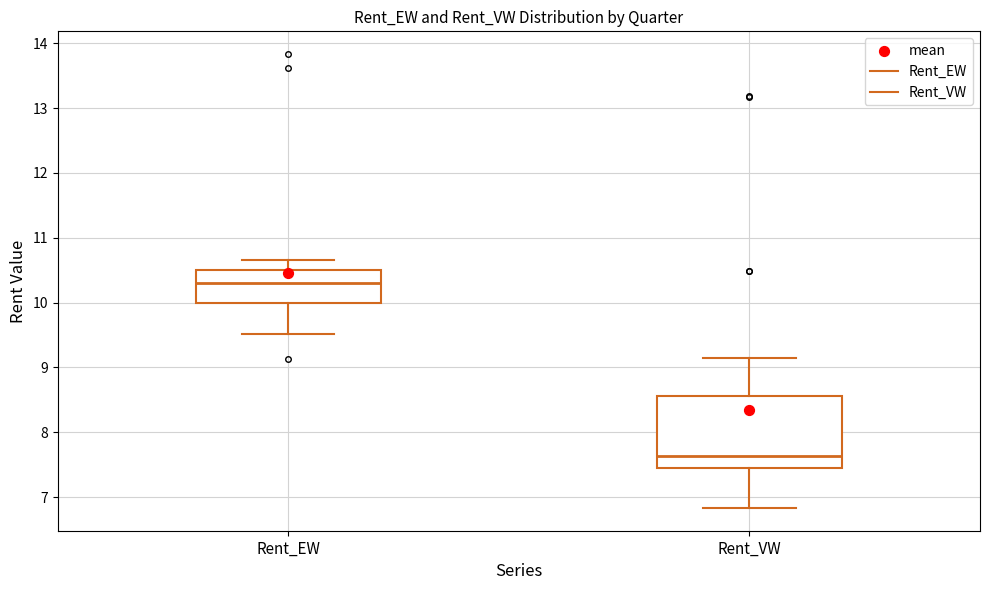

Which box's median line is the lowest?

Rent_VW